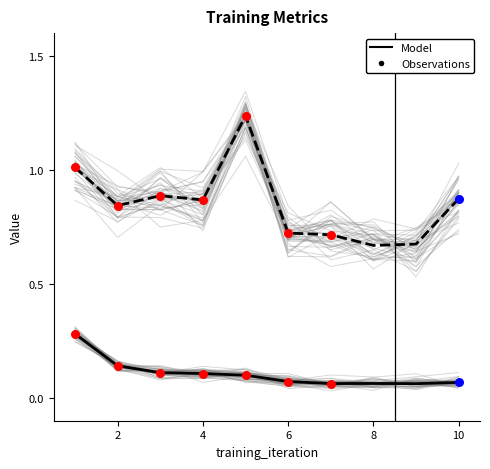

Is the value of sMAPE at 6 greater than the value of loss at 1?

Yes